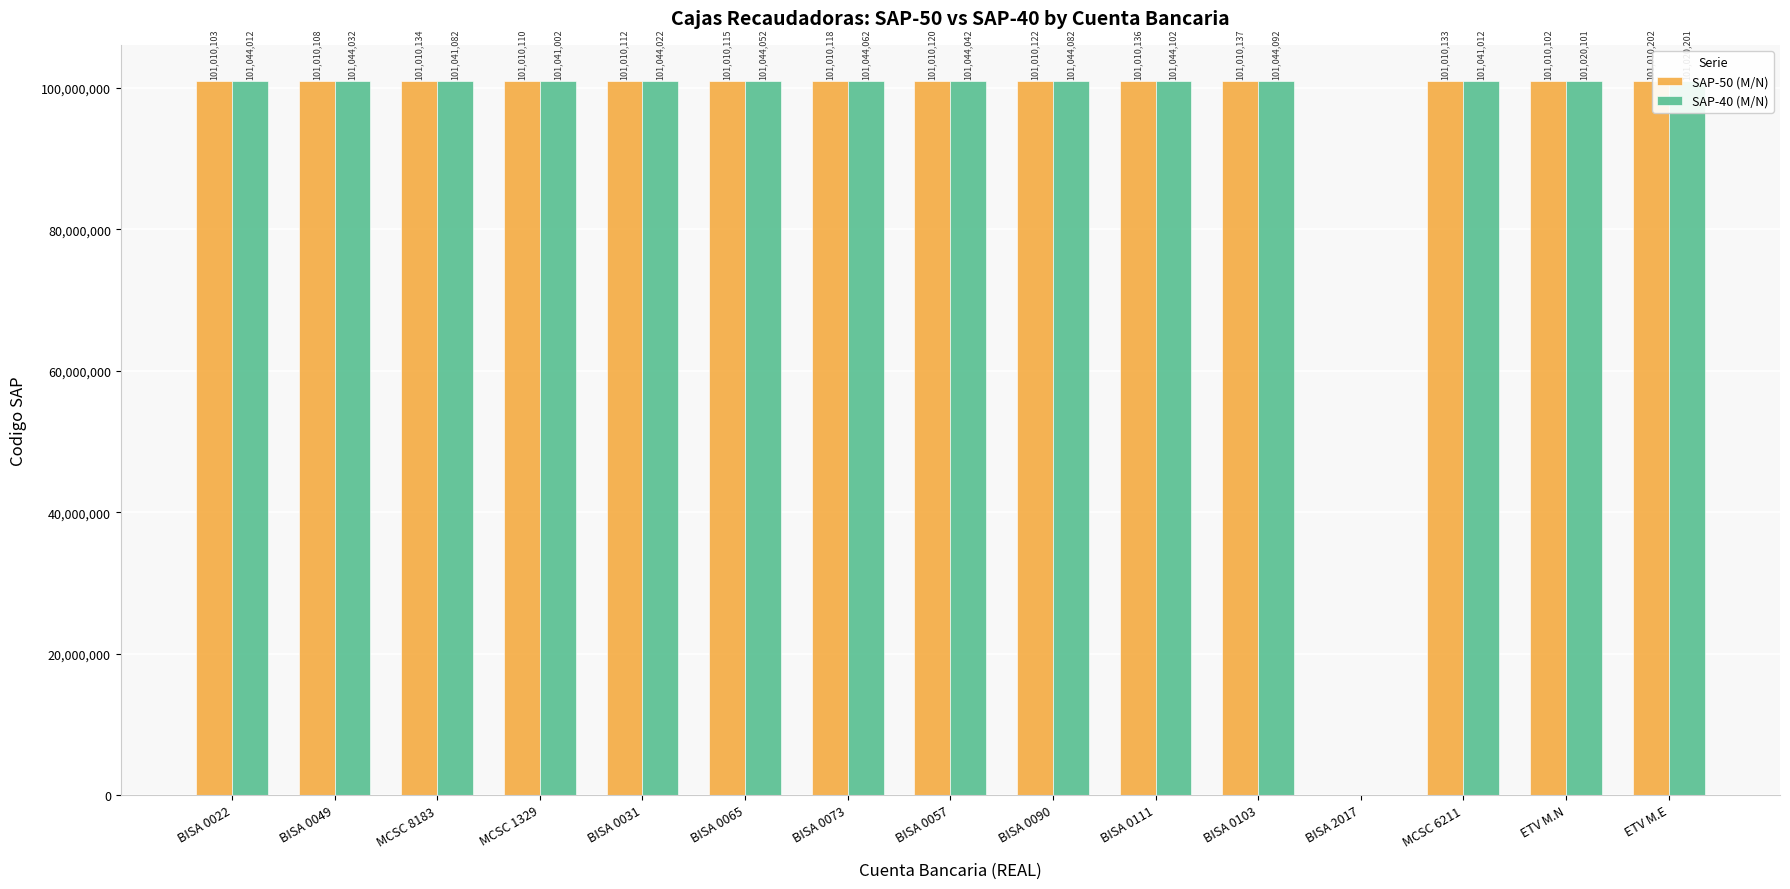

The SAP-50 (M/N) series shows 178822253 at ETV M.E. True or false?

False